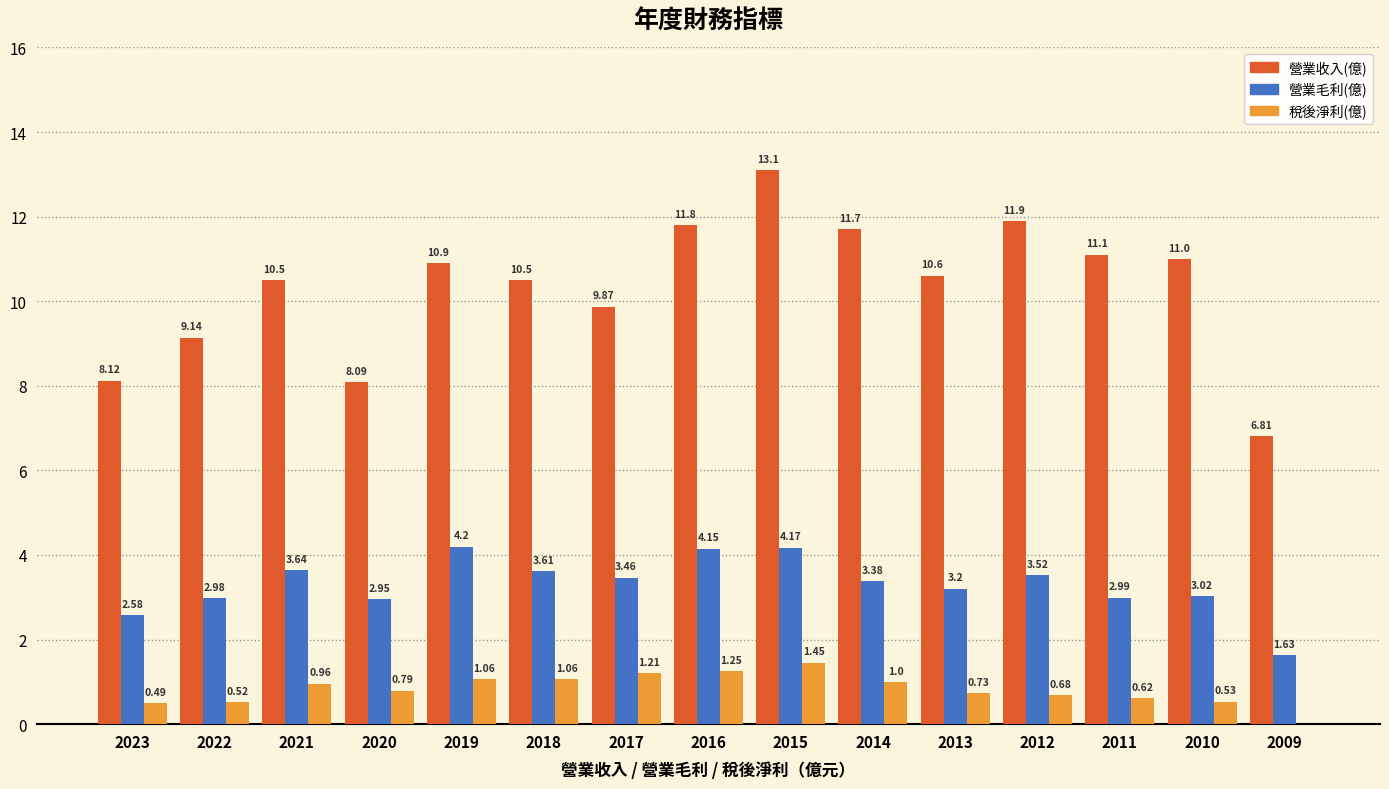

How many values in the 稅後淨利(億) series exceed 0?

14